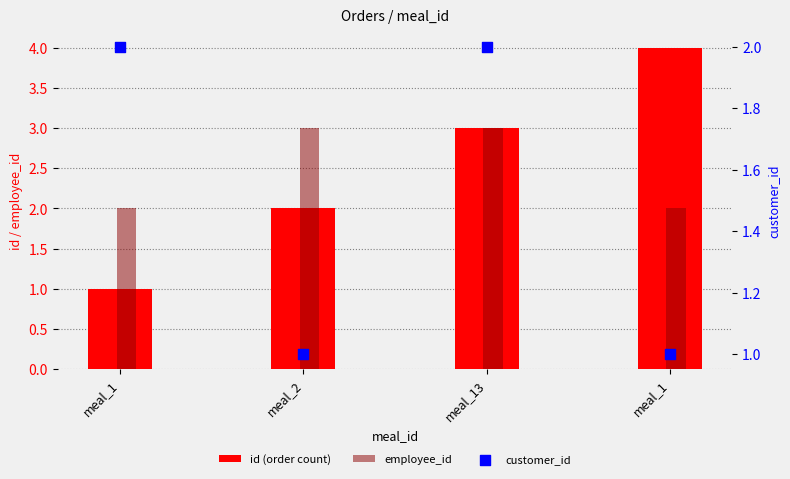

At how many categories does at least one series exceed 1?

4